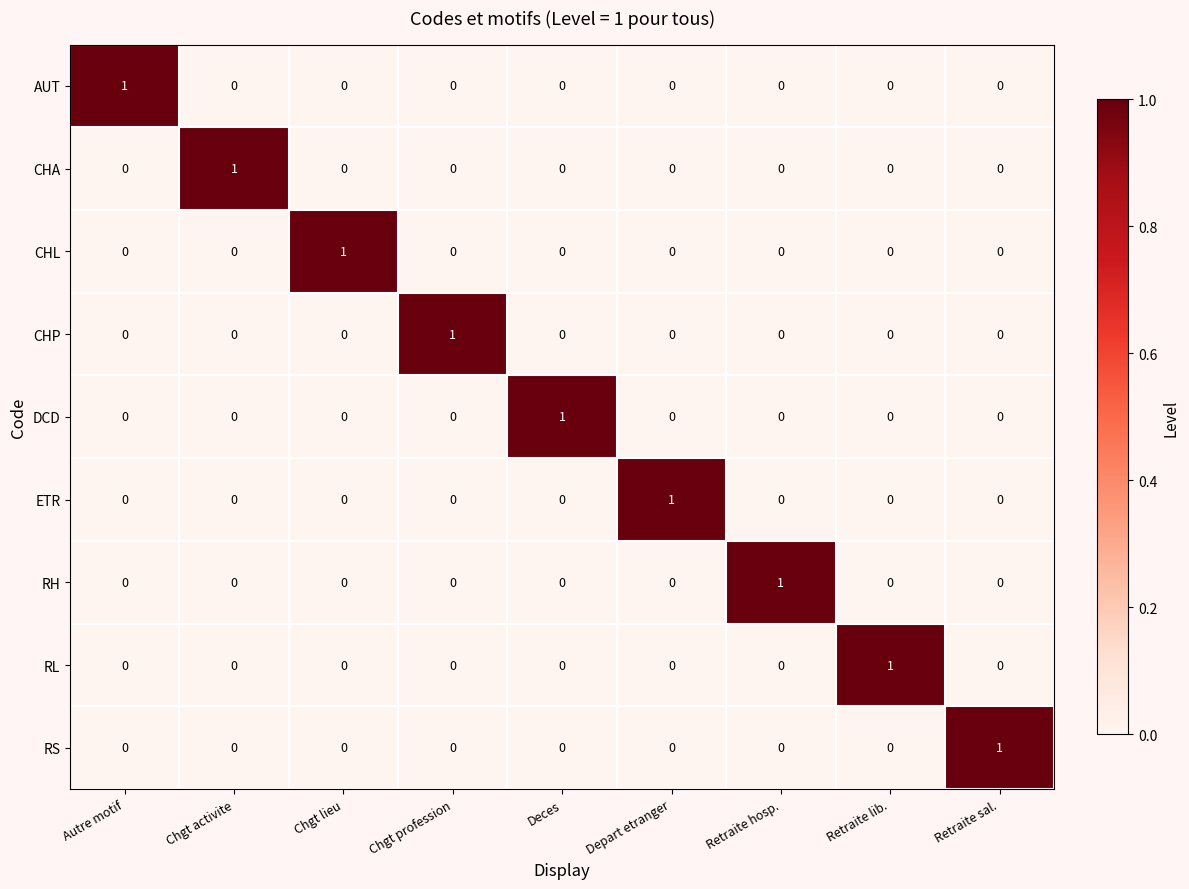

True or false: RL has a value of -1 at Chgt activite.

False